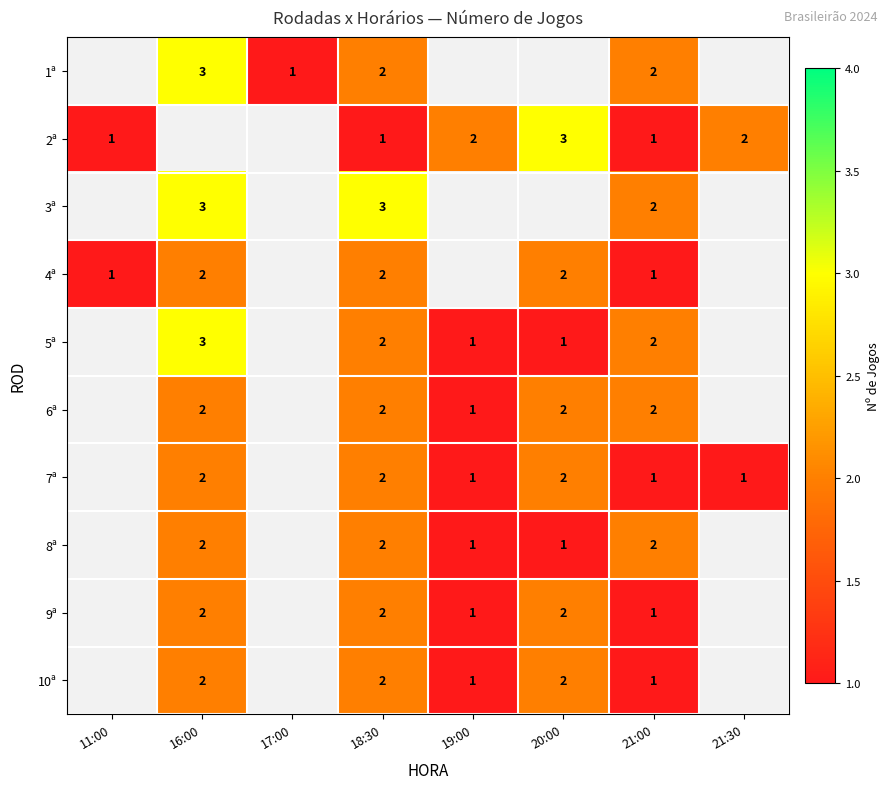

Is it true that 1ª equals 2 at 18:30?

True